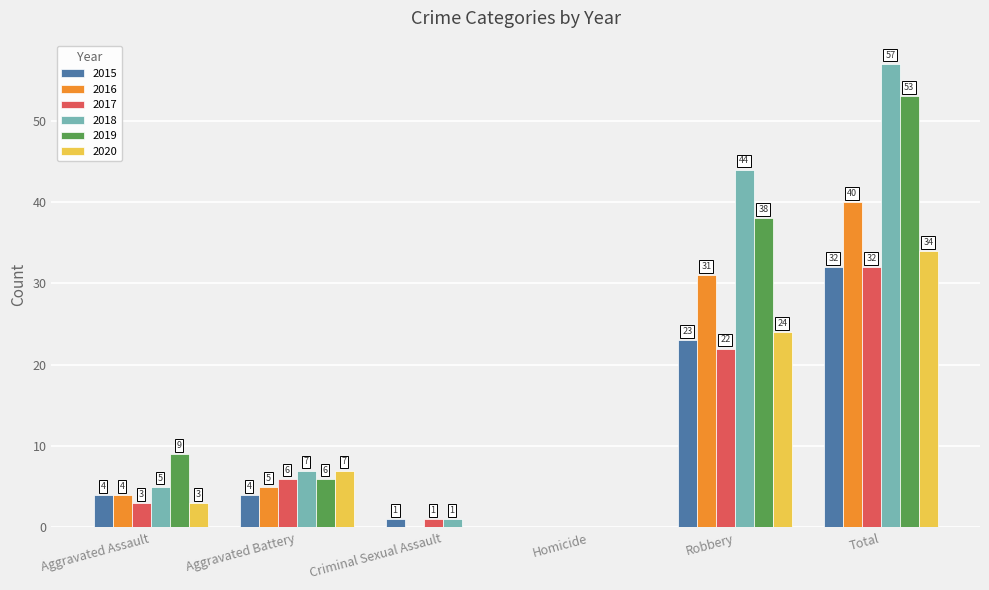

True or false: 2016 has a value of 28 at Homicide.

False